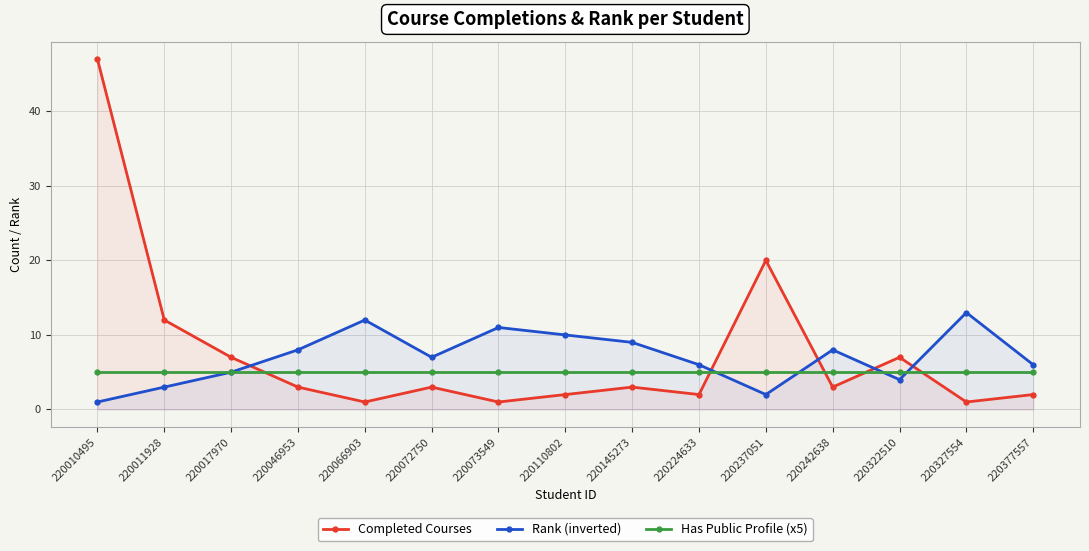

Which label corresponds to the largest value in the chart?

220010495